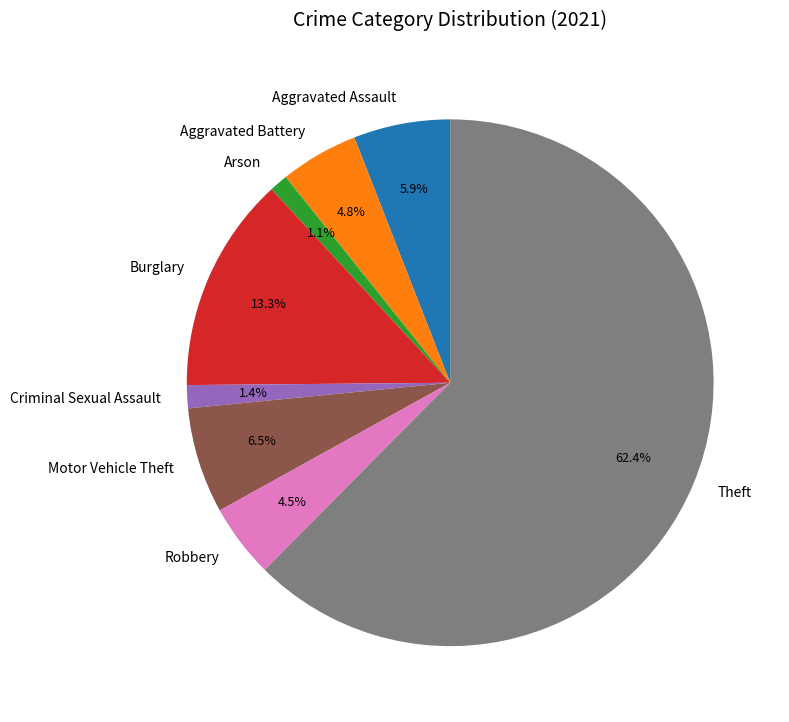

Combined, what portion of the pie is Criminal Sexual Assault and Motor Vehicle Theft?

7.9%